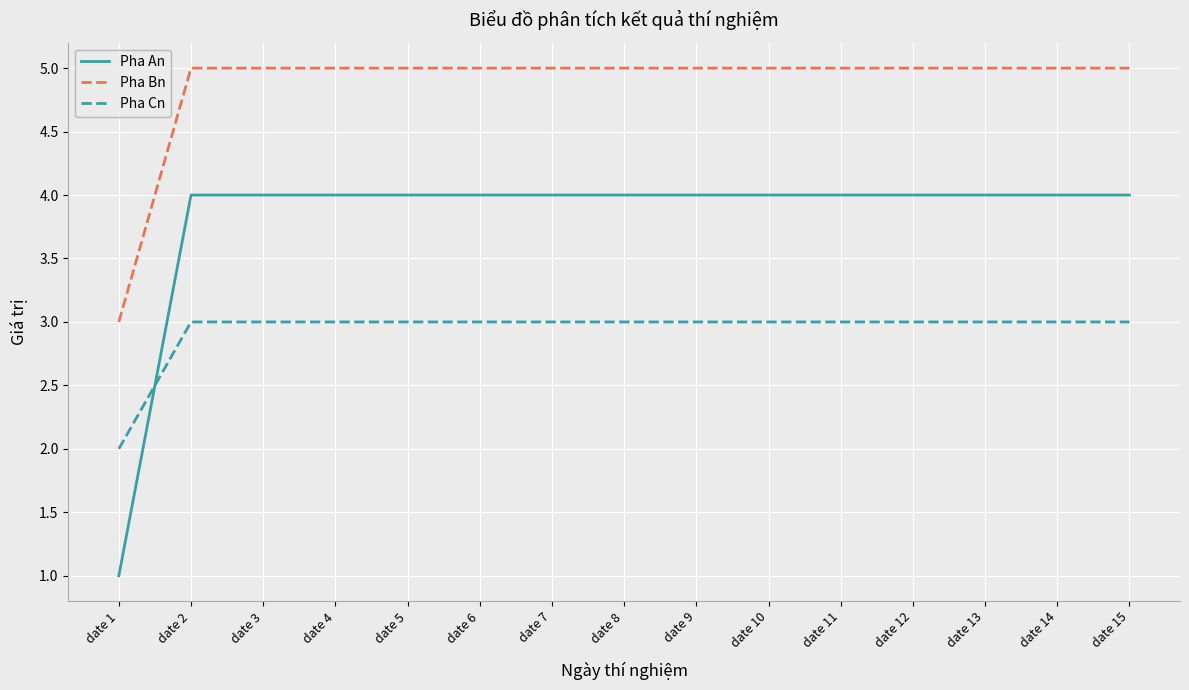

Reading left to right, what are all the values shown in this chart?

Pha An: date 1=1	date 2=4	date 3=4	date 4=4	date 5=4	date 6=4	date 7=4	date 8=4	date 9=4	date 10=4	date 11=4	date 12=4	date 13=4	date 14=4	date 15=4
Pha Bn: date 1=3	date 2=5	date 3=5	date 4=5	date 5=5	date 6=5	date 7=5	date 8=5	date 9=5	date 10=5	date 11=5	date 12=5	date 13=5	date 14=5	date 15=5
Pha Cn: date 1=2	date 2=3	date 3=3	date 4=3	date 5=3	date 6=3	date 7=3	date 8=3	date 9=3	date 10=3	date 11=3	date 12=3	date 13=3	date 14=3	date 15=3